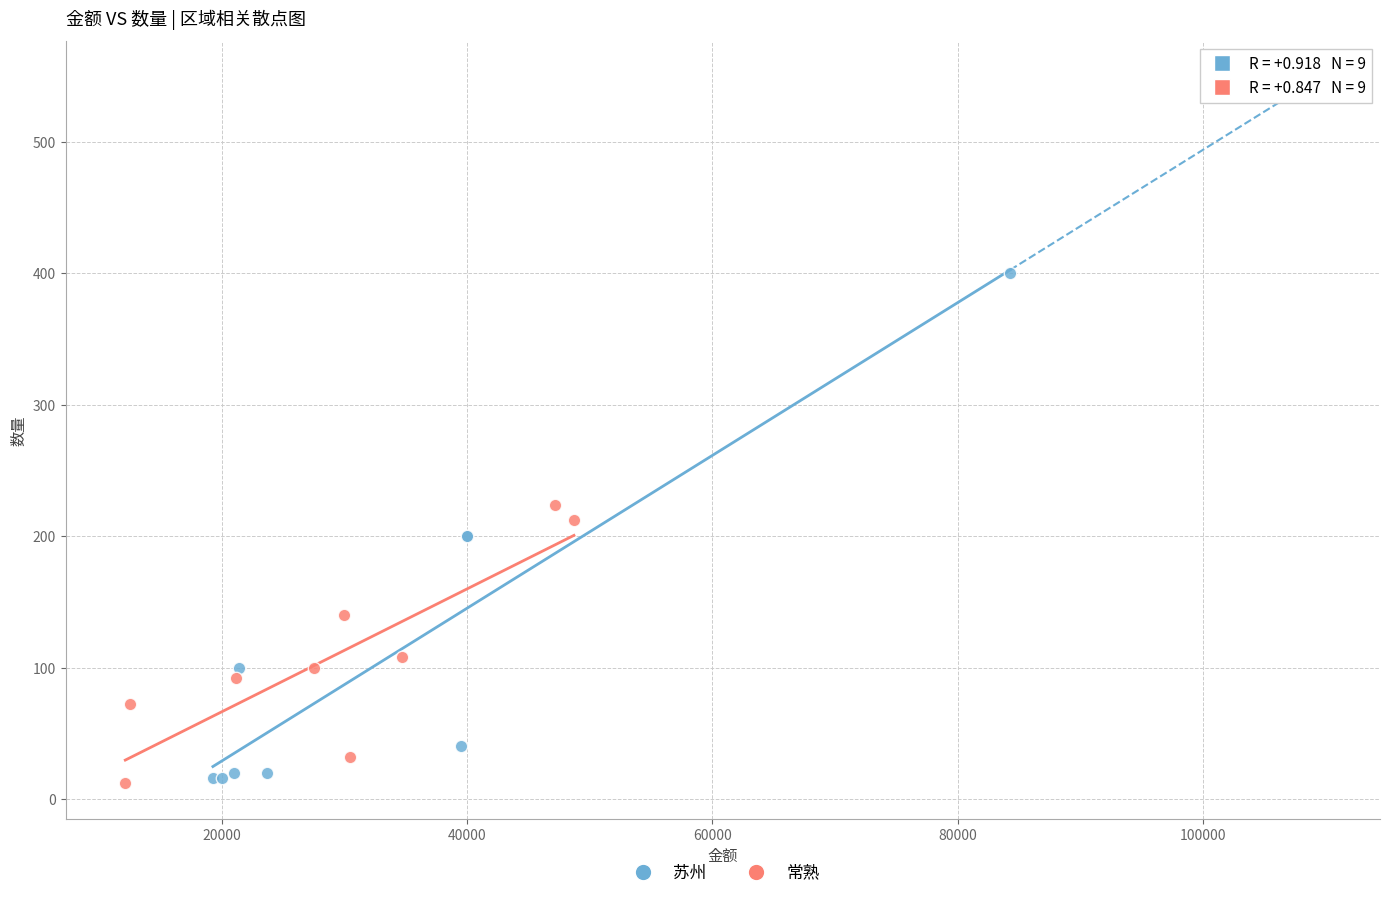

Which series reaches the maximum Y coordinate?

苏州